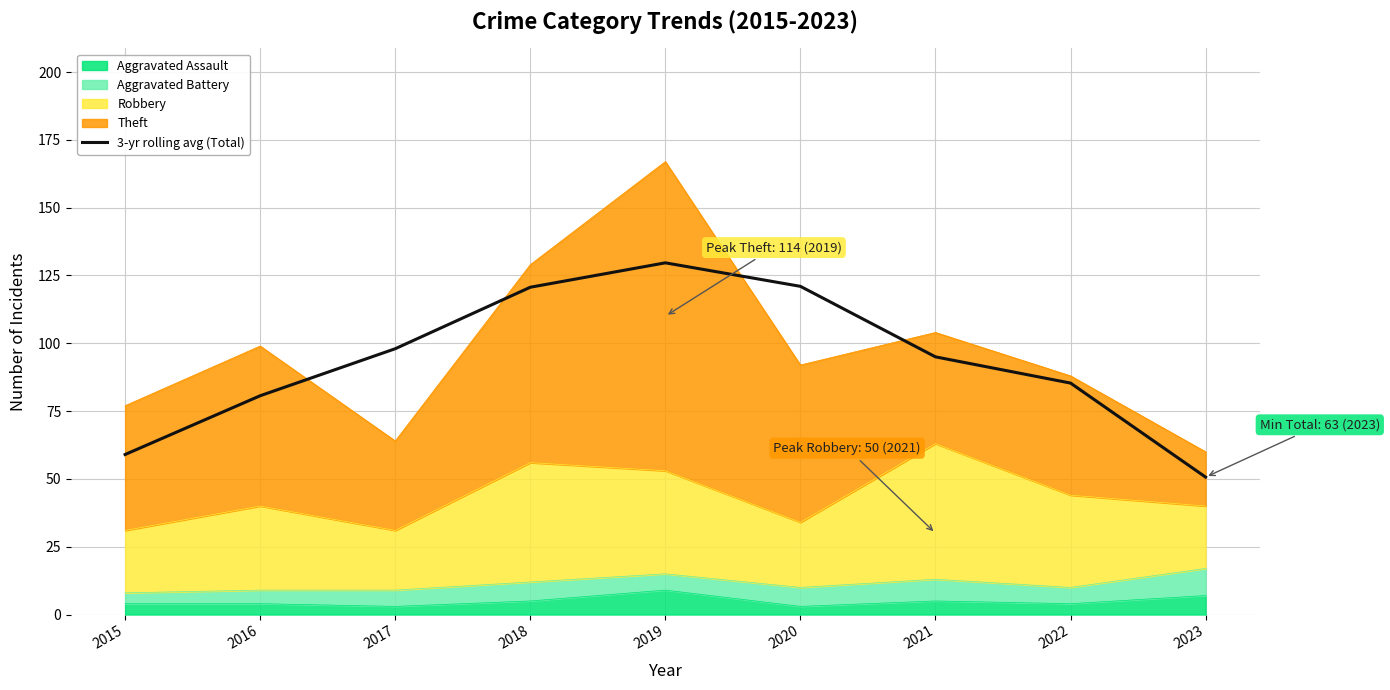

Count the number of values greater than 95.

4